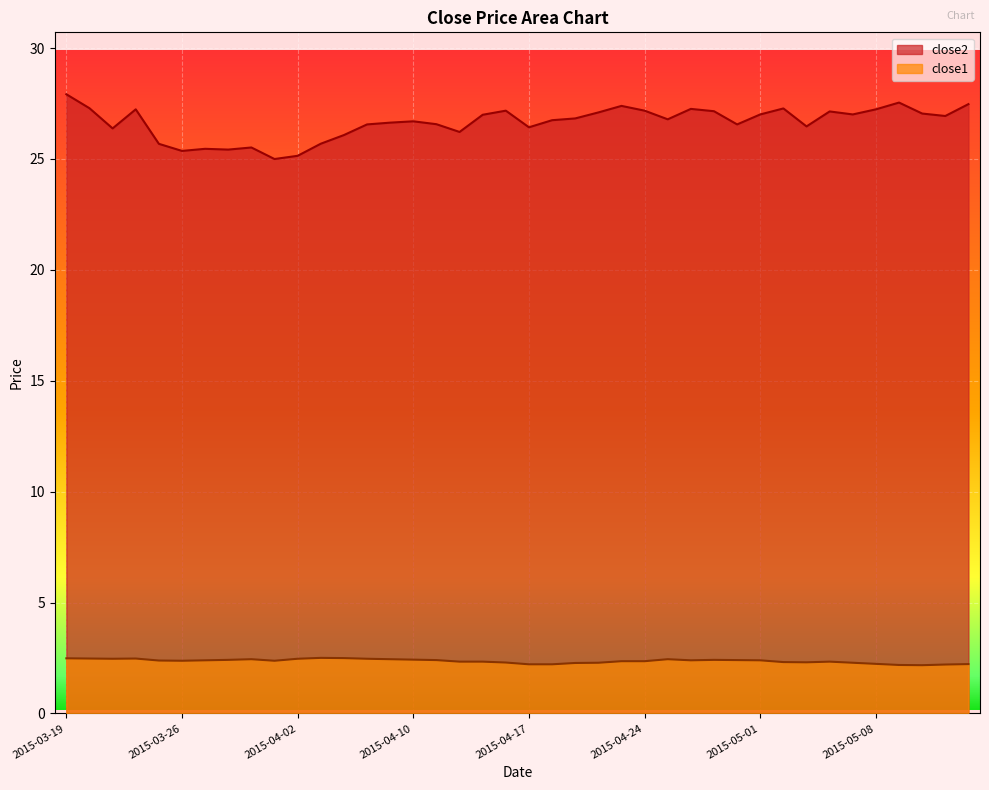

What is the value of the close1 point at the 10th from the left?

2.4